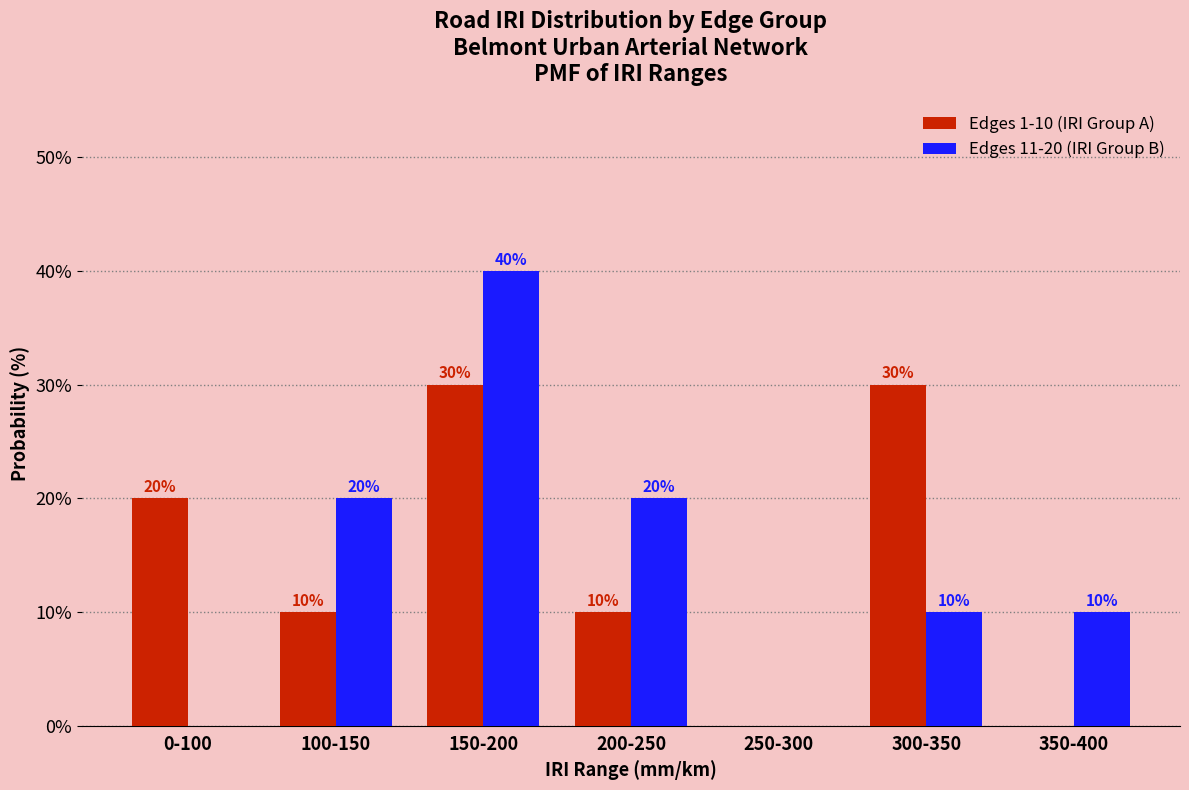

How many series are shown in this chart?

2